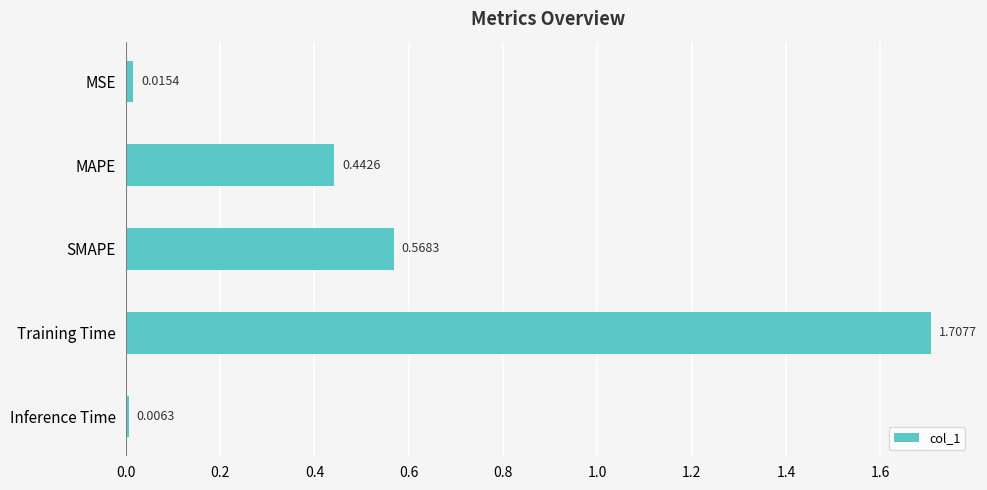

What is the label of the 3rd bar from the top?

SMAPE